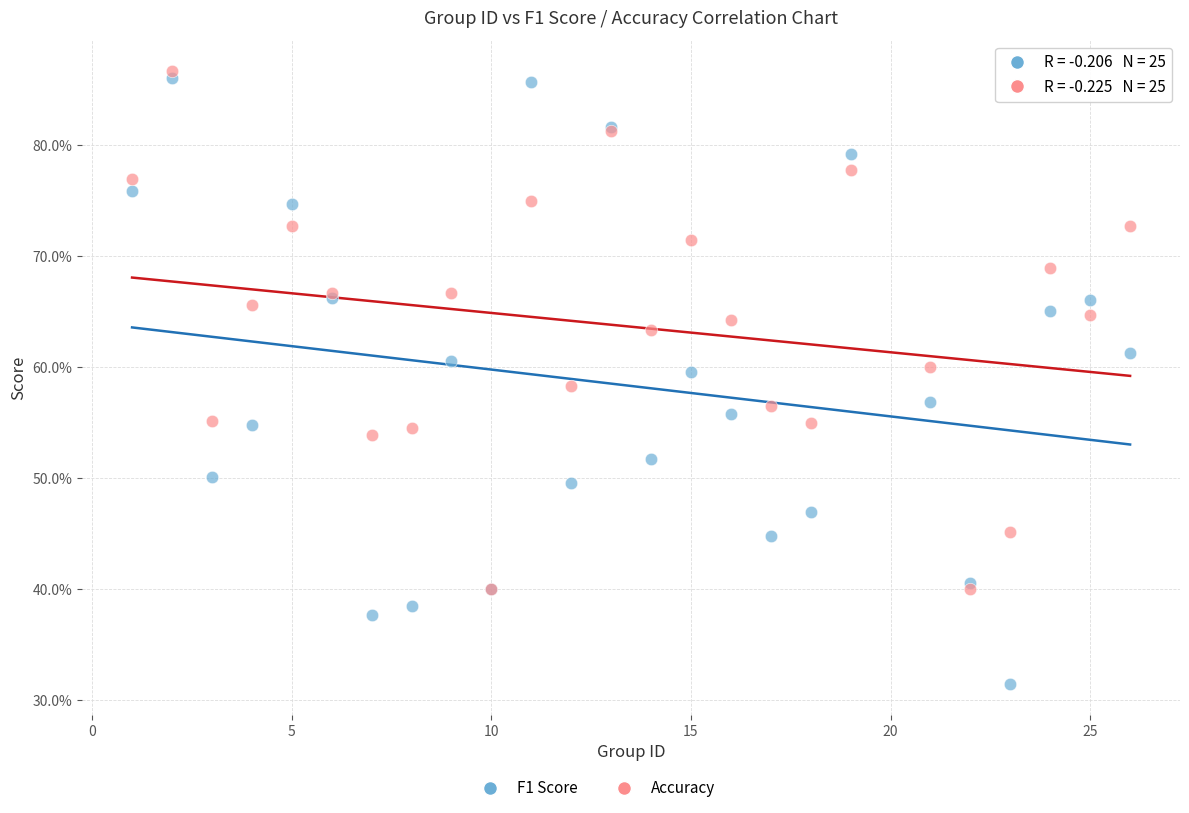

Which series reaches the minimum Y coordinate?

F1 Score